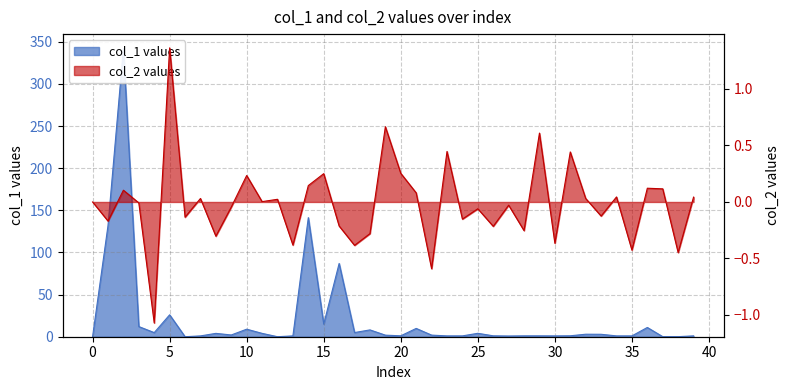

Reading left to right, list all the values displayed in this chart.

col_1: 0.0	131.8	342.0	12.1	4.9	26.0	0.0	1.0	4.0	2.1	8.9	4.0	0.0	1.0	141.3	15.0	86.9	5.0	8.1	1.9	1.1	9.9	1.9	1.0	1.0	4.1	1.1	0.9	1.0	1.0	1.0	1.1	3.0	2.9	1.0	1.0	11.0	0.1	0.1	1.0
col_2: 0.0	-0.2	0.1	-0.0	-1.1	1.4	-0.1	0.0	-0.3	-0.0	0.2	0.0	0.0	-0.4	0.1	0.3	-0.2	-0.4	-0.3	0.7	0.3	0.1	-0.6	0.4	-0.2	-0.1	-0.2	-0.0	-0.3	0.6	-0.4	0.4	0.0	-0.1	0.0	-0.4	0.1	0.1	-0.4	0.0